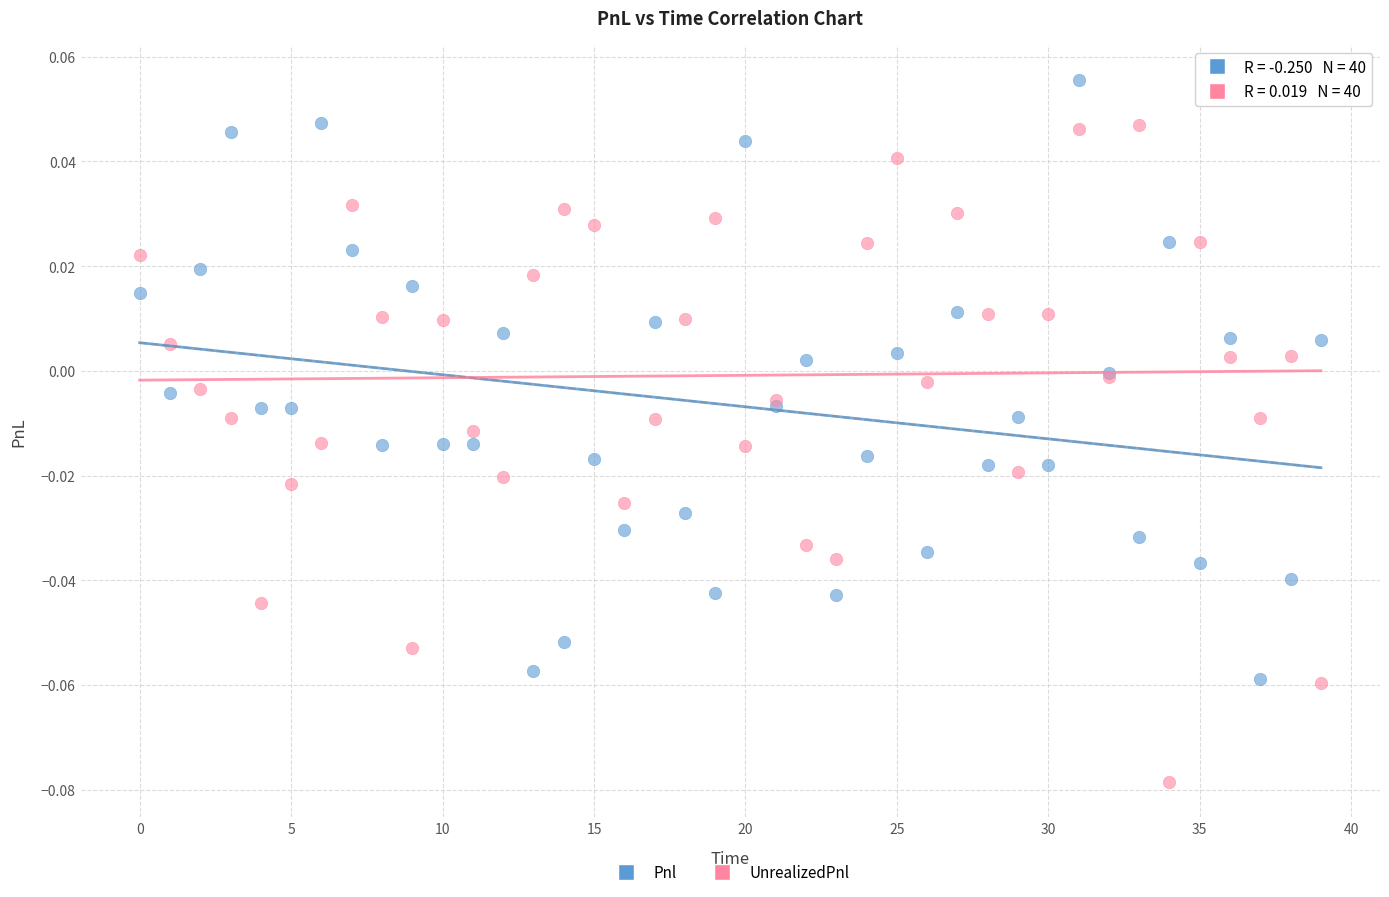

Which series has the largest Y range (max minus min)?

UnrealizedPnl